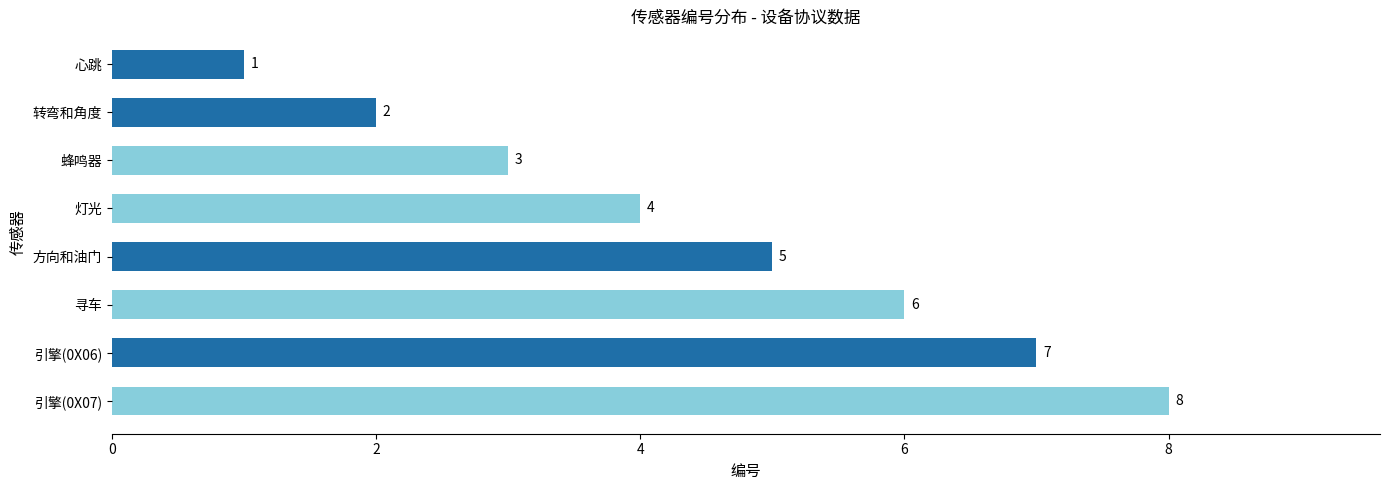

True or false: the data shows 12 at 引擎(0X06).

False